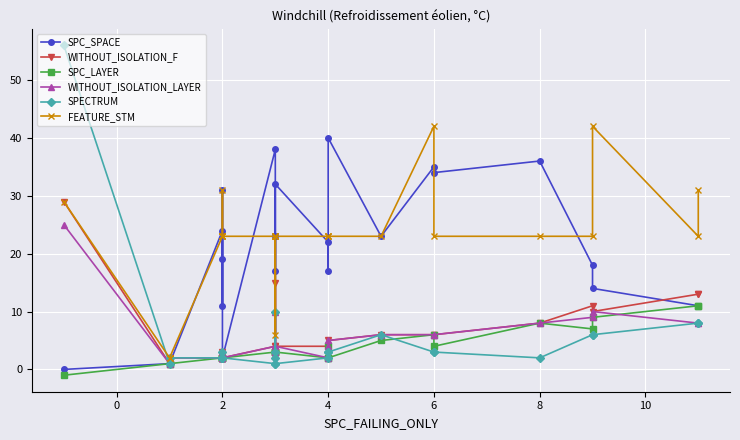

Is this an area chart (filled region under the line)?

No